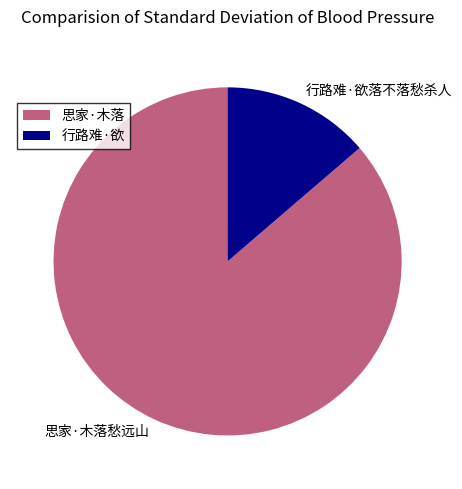

How many segments does this pie chart have?

2